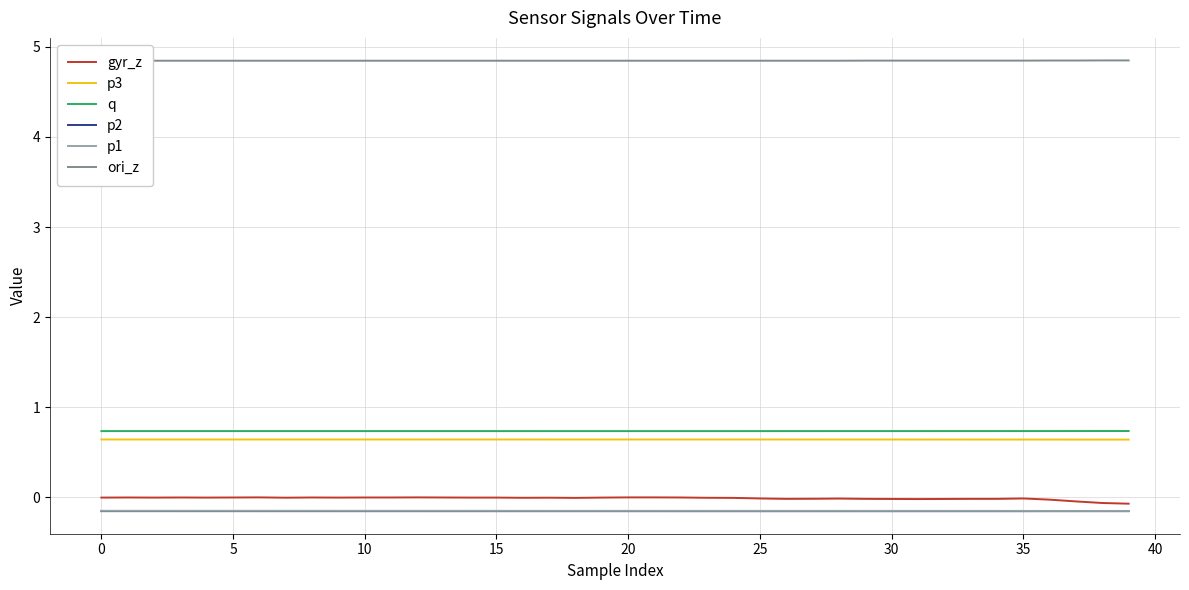

Does the chart display data point markers on the line(s)?

No